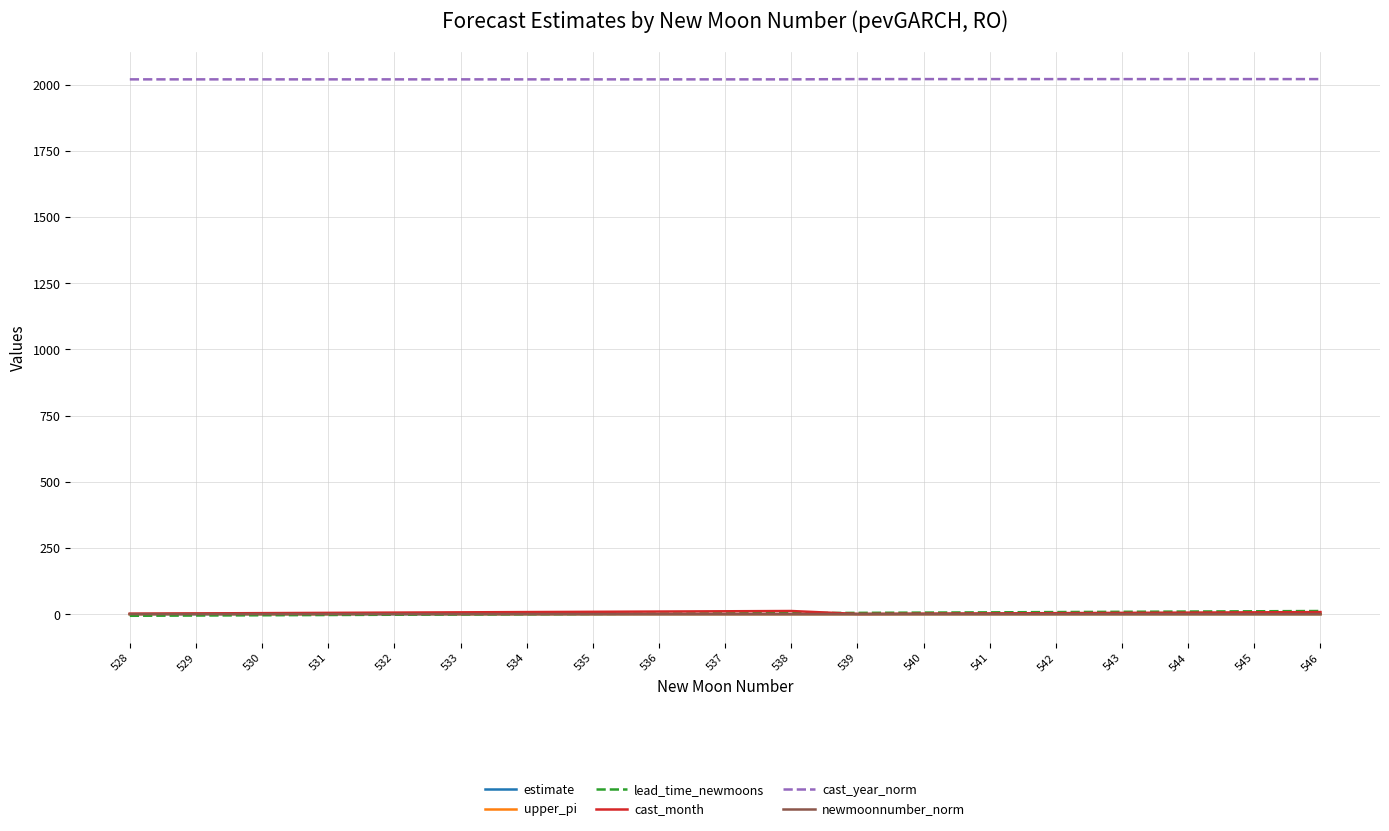

The cast_year_norm series shows 2020.0 at 536. True or false?

True